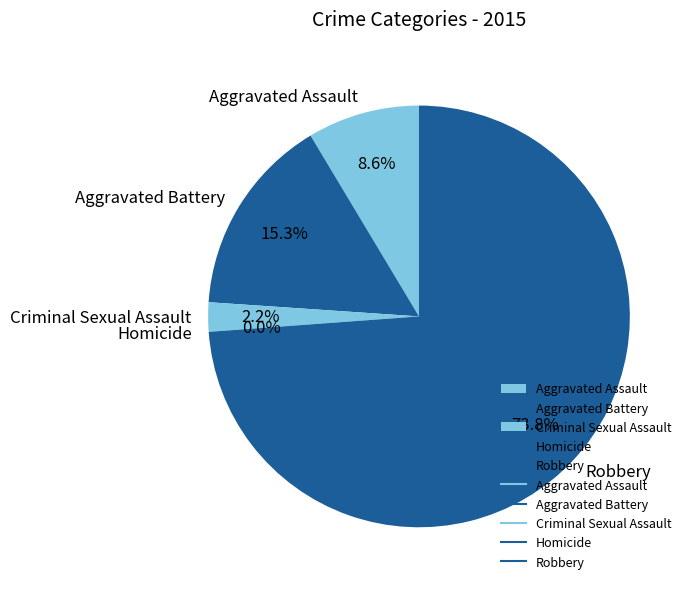

What is the smallest slice in the pie chart?

Homicide